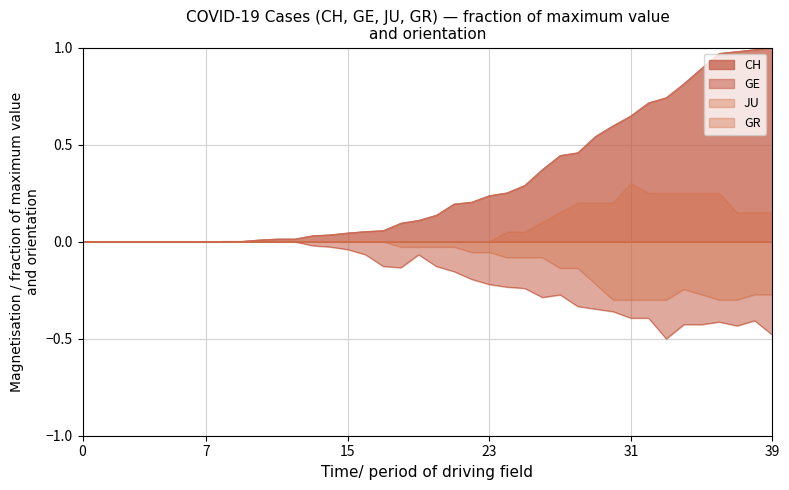

Rank the series by their maximum value, from lowest to highest.

GE, GR, JU, CH